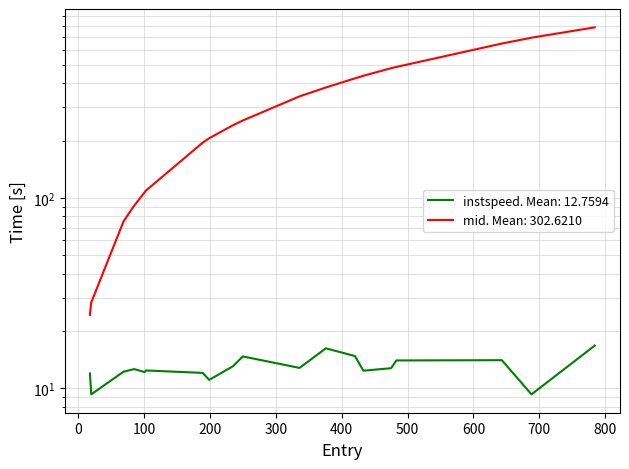

Rank the series by their maximum value, from highest to lowest.

mid, instspeed